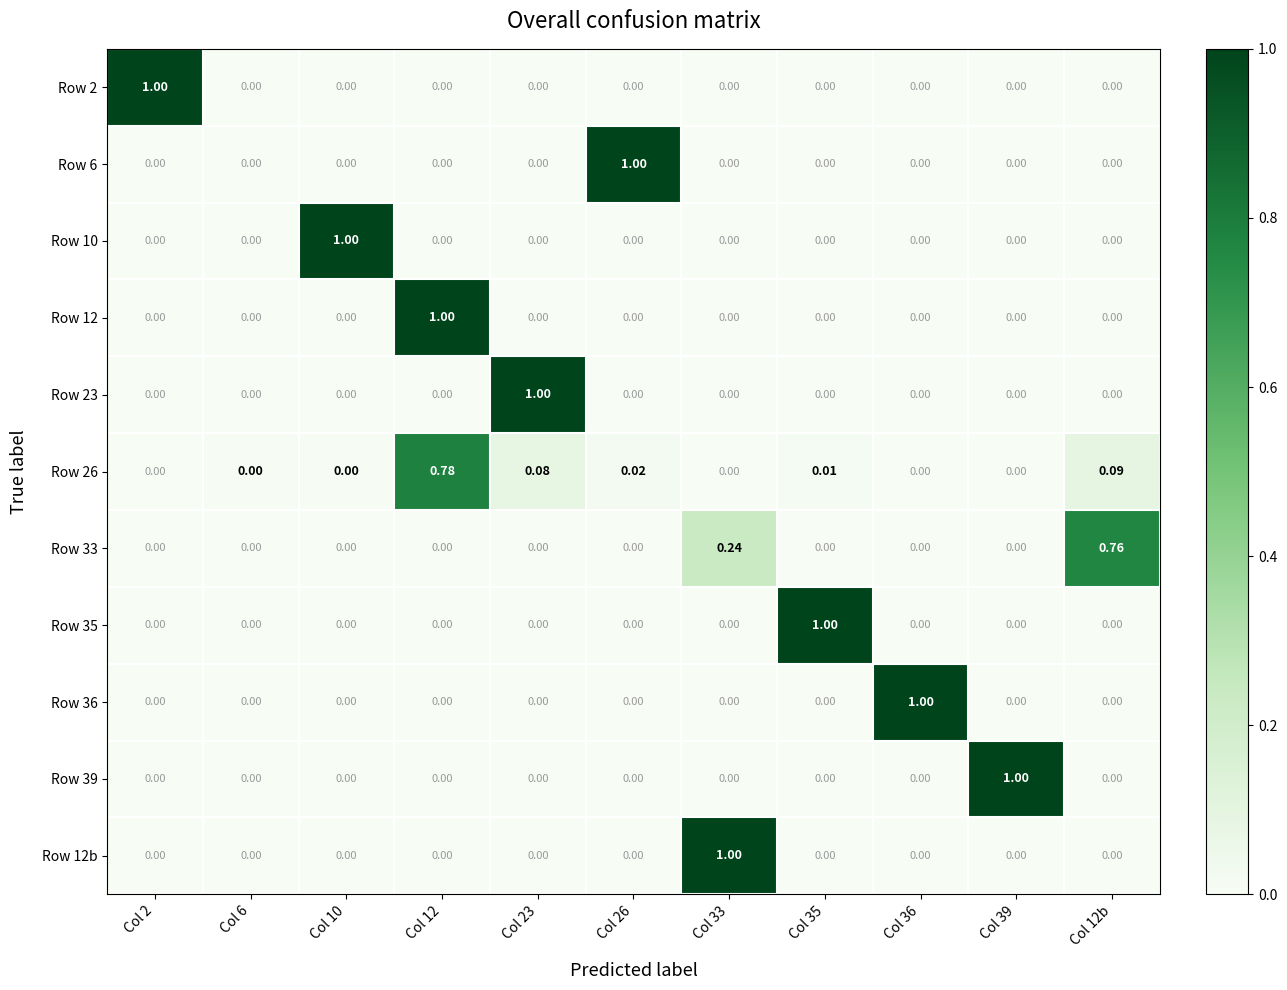

How many categories are shown in the chart?

11